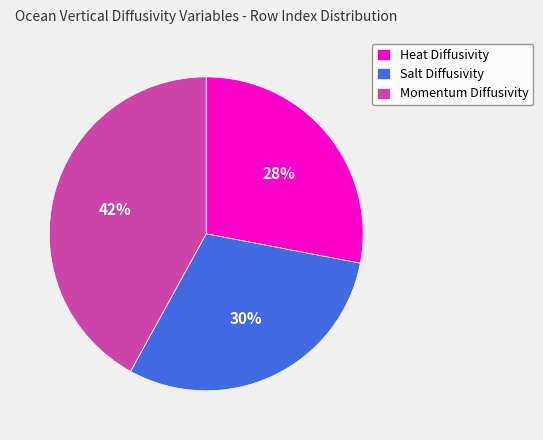

To the nearest percent, what percentage of the pie is Heat Diffusivity?

28%